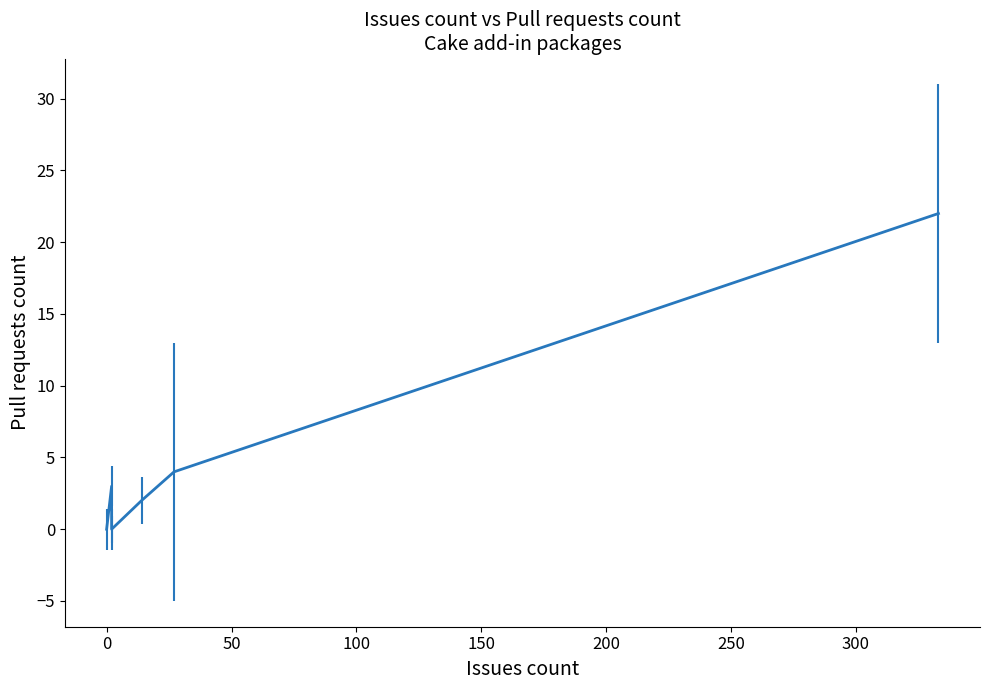

Is this an area chart (filled region under the line)?

No